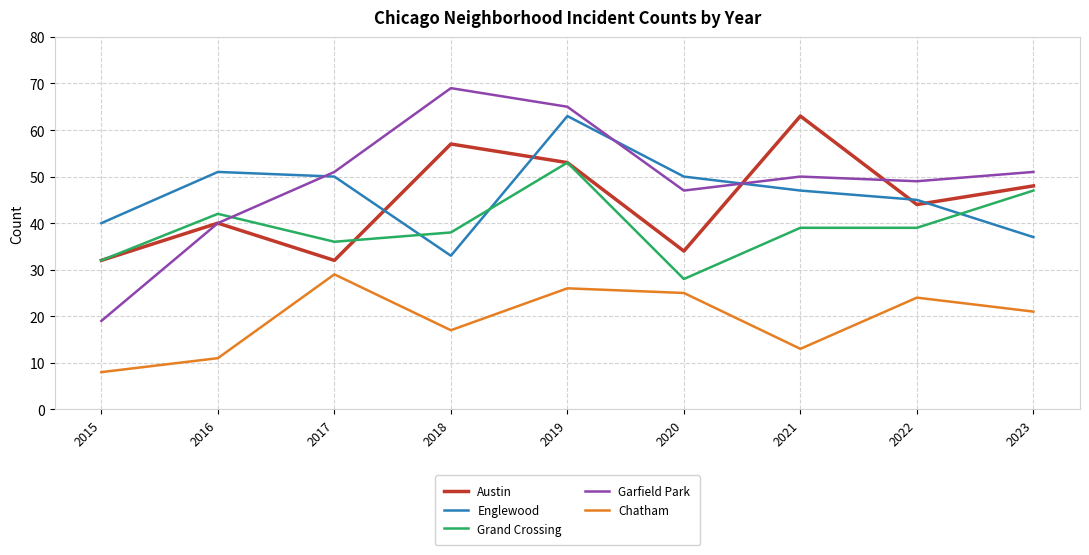

True or false: Grand Crossing and Garfield Park cross at least once.

True